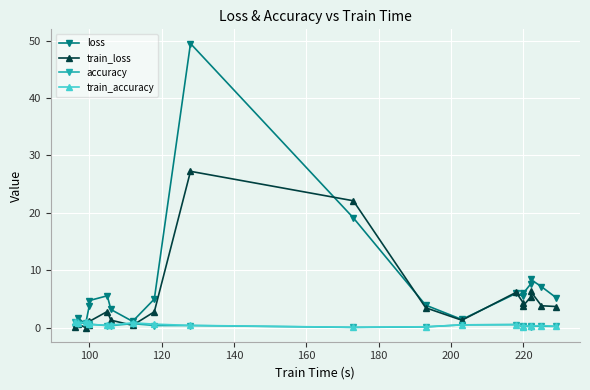

The value of accuracy at 12 is 0.7. True or false?

False